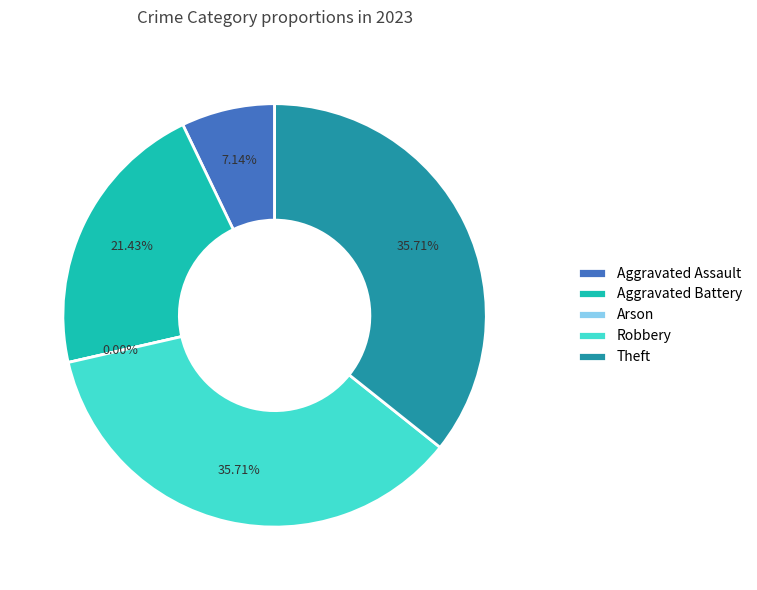

Is there a majority slice in this chart?

No